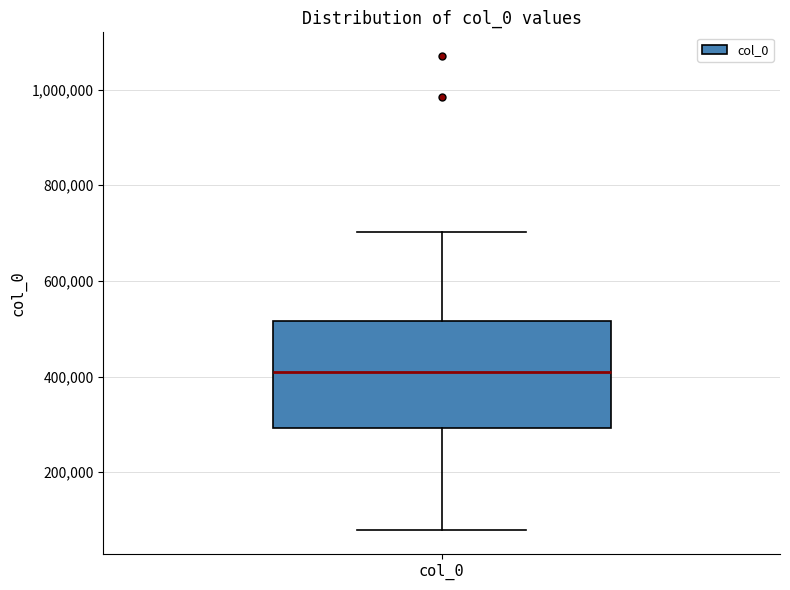

Transcribe this box plot: give where the median line is, the range the box spans, and where the two whiskers end, as read against the y-axis. The values are not printed on the chart, so give them approximately, as read against the axis.

median 400000, box 300000 to 520000, whiskers 80000 to 700000